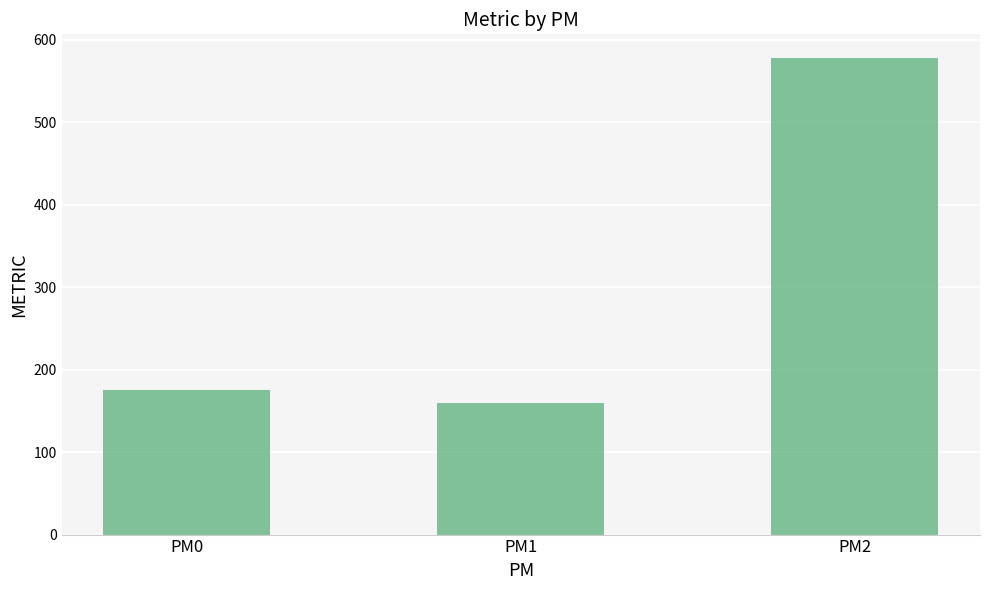

Count the number of data series in this chart.

1